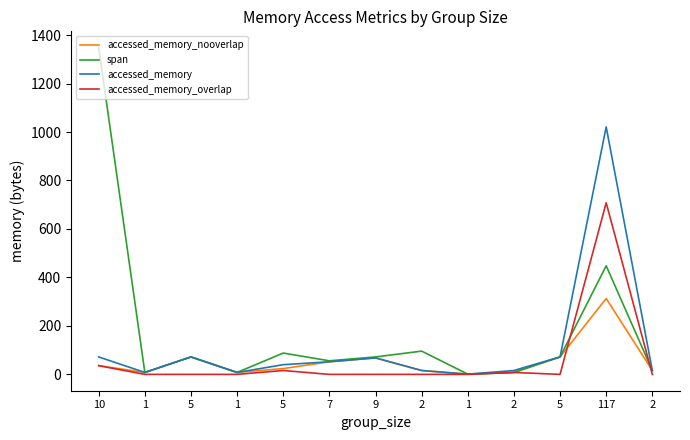

Where is the first local minimum for accessed_memory_nooverlap?

1